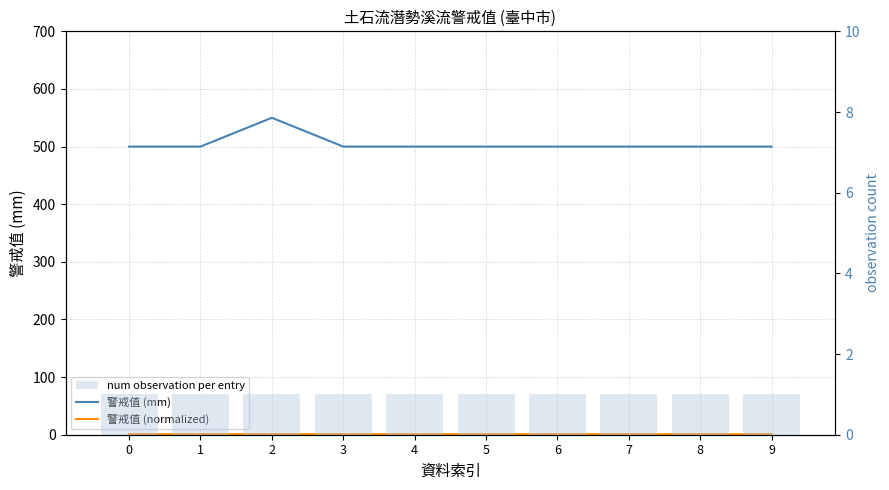

What are all the series names shown in the legend?

警戒值 (mm), 警戒值 (normalized), num observation per entry